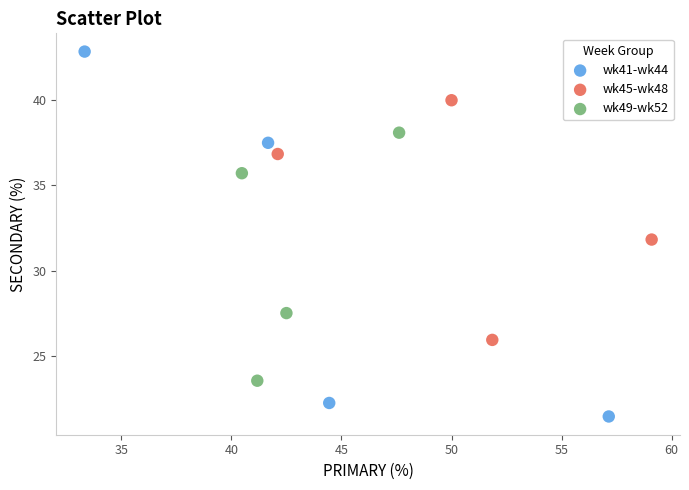

Which series contains the lowest Y value?

wk41-wk44